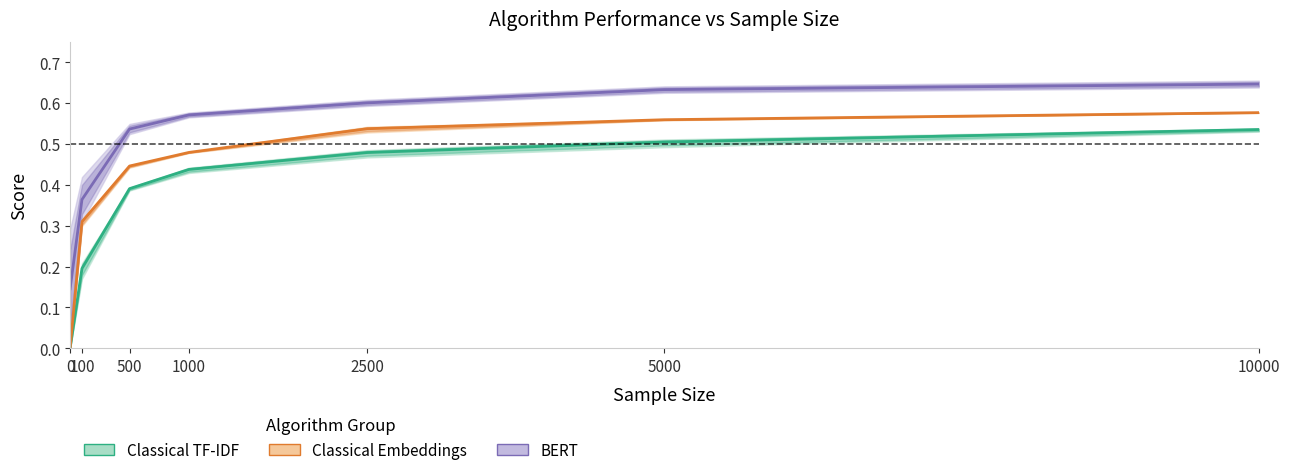

Which series has the largest total across all categories?

BERT